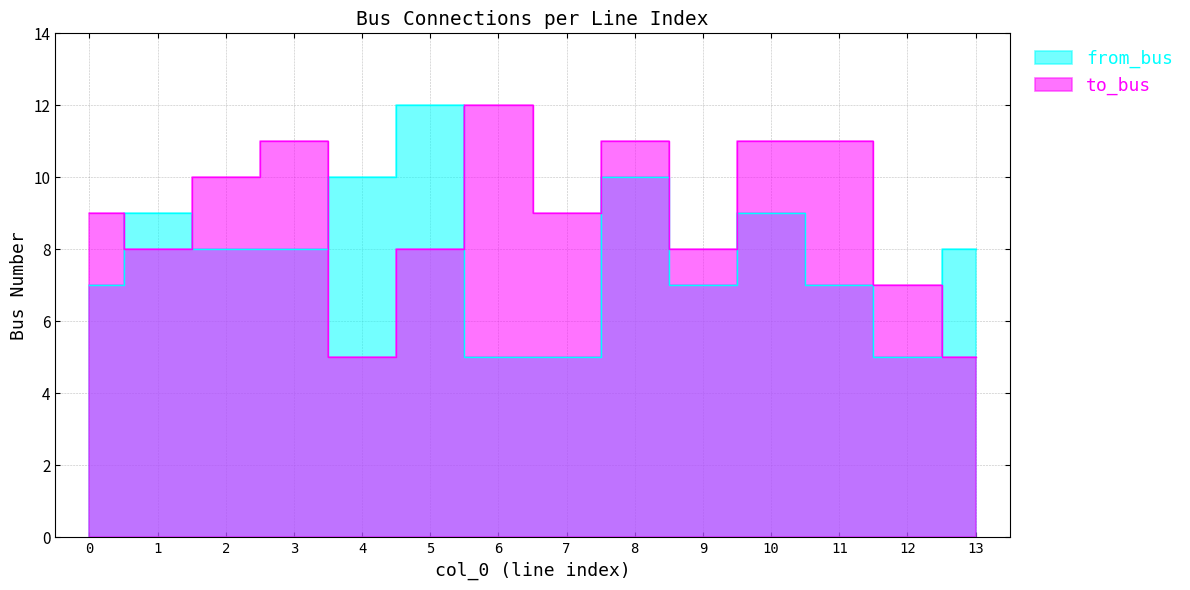

At which category does the chart reach its minimum across all series?

4